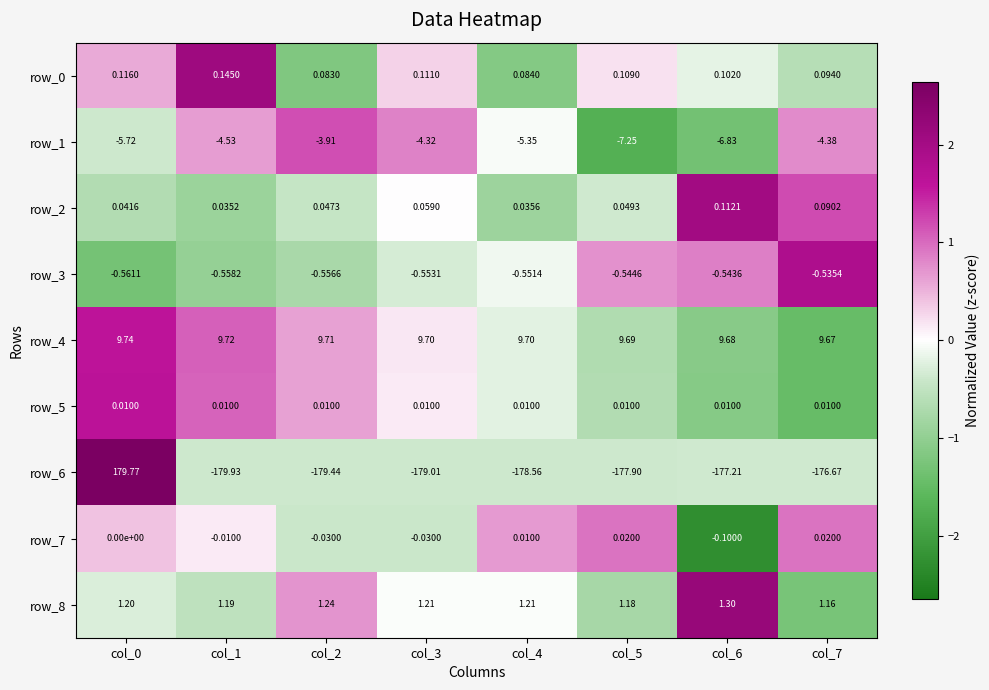

Is the value of row_4 at col_2 greater than the value of row_7 at col_2?

Yes